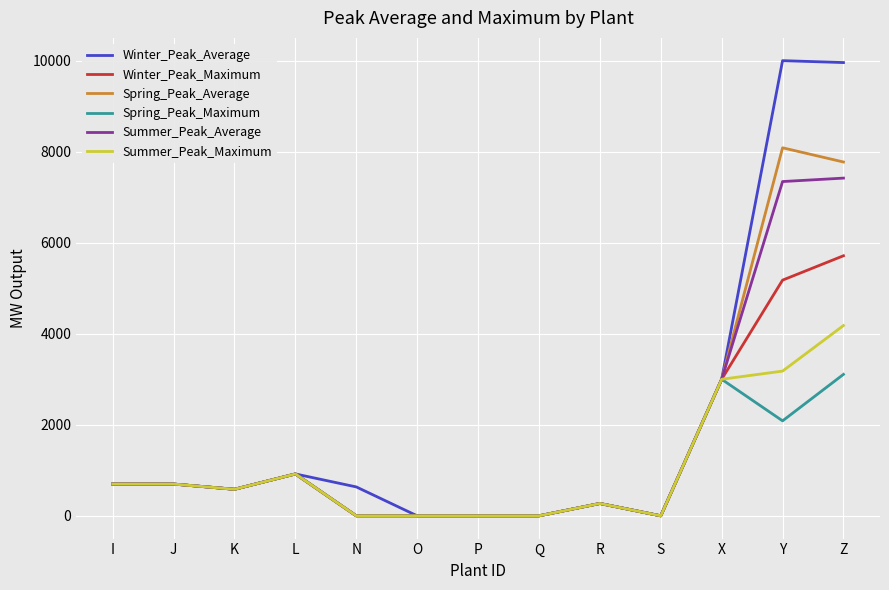

Is the value of Summer_Peak_Maximum at X greater than the value of Winter_Peak_Average at J?

Yes